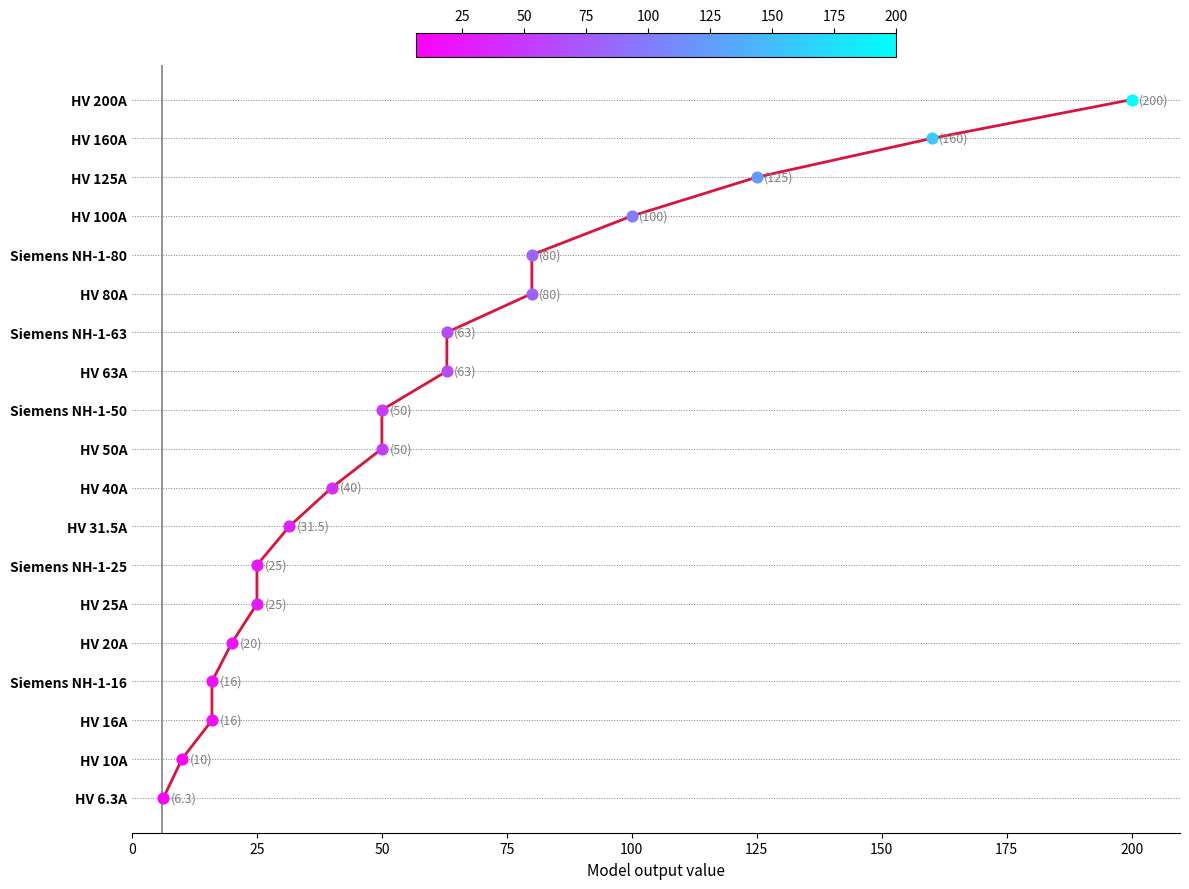

Approximately how many times larger is the value at 100 compared to 50?

0.4